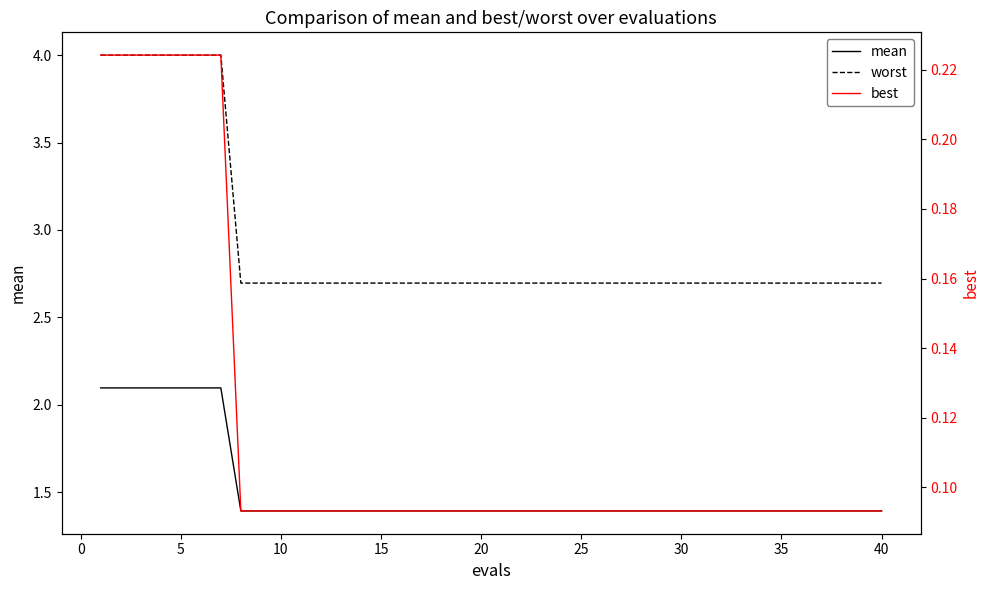

How many lines are shown in the chart?

3